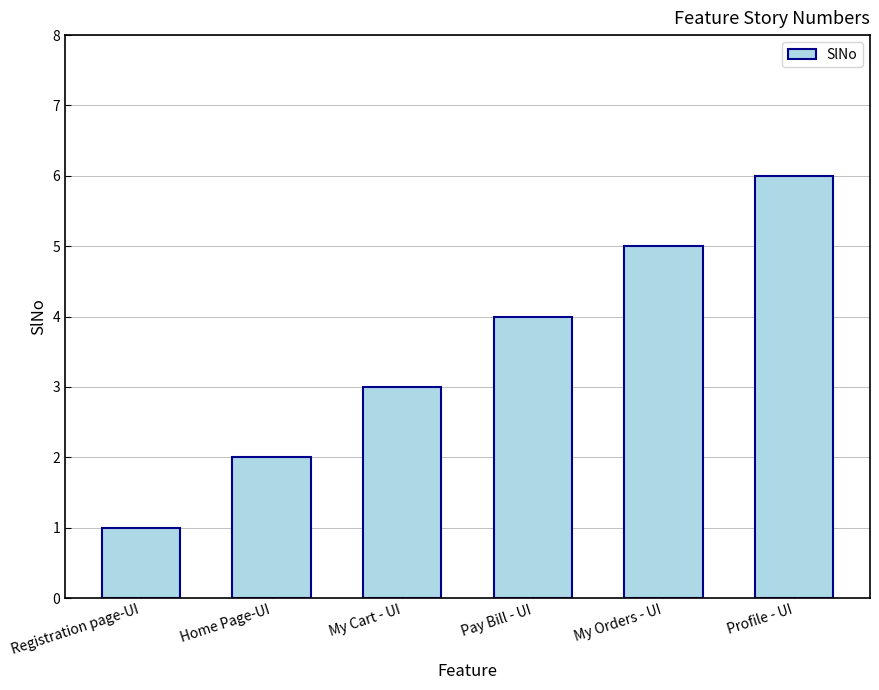

Rank the categories by value from lowest to highest.

Registration page-UI, Home Page-UI, My Cart - UI, Pay Bill - UI, My Orders - UI, Profile - UI